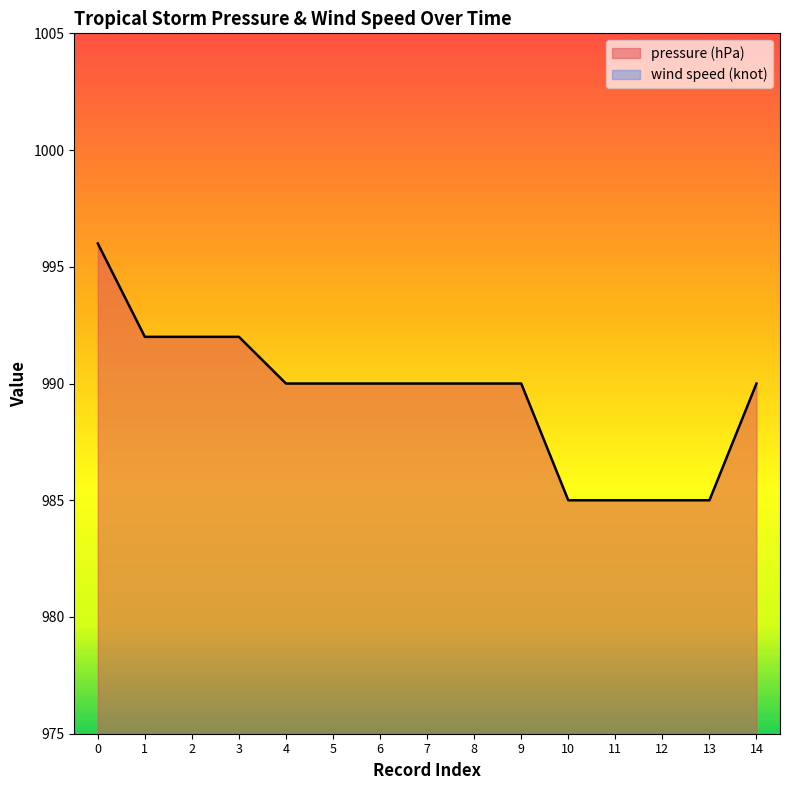

Which category has the highest value in the wind speed (knot) series?

10